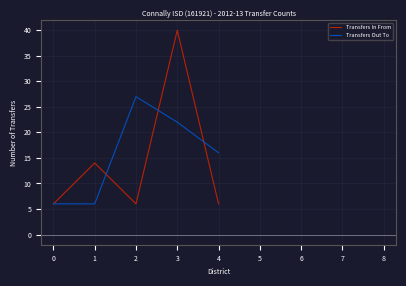

List the series in order of their overall mean, lowest first.

Transfers In From, Transfers Out To